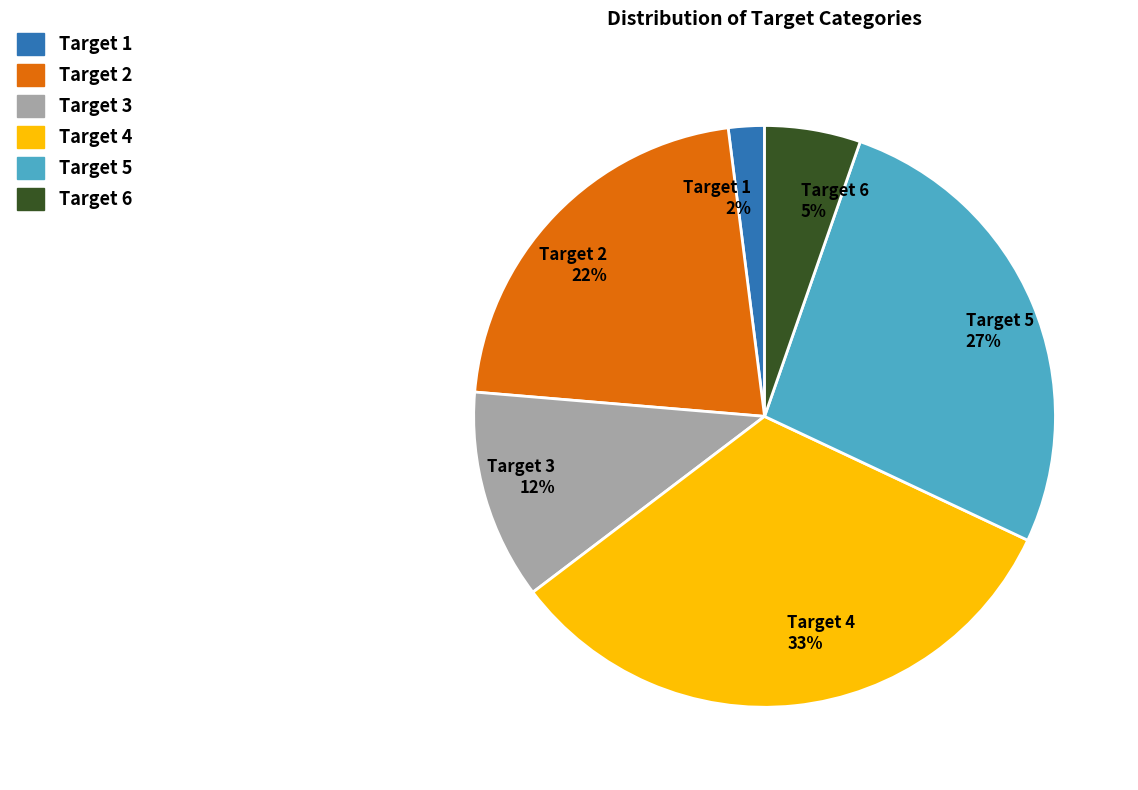

Which slice is the smallest?

Target 1